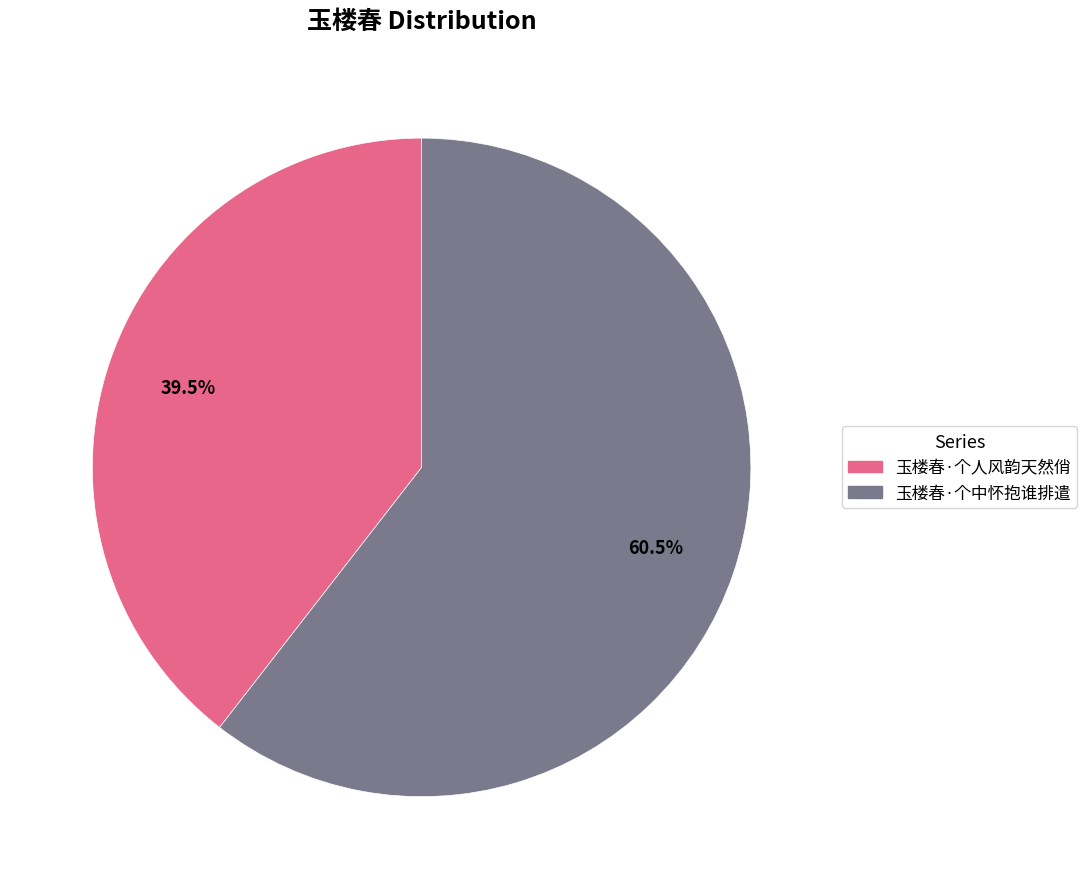

Which category has the smallest portion of the pie?

玉楼春·个人风韵天然俏